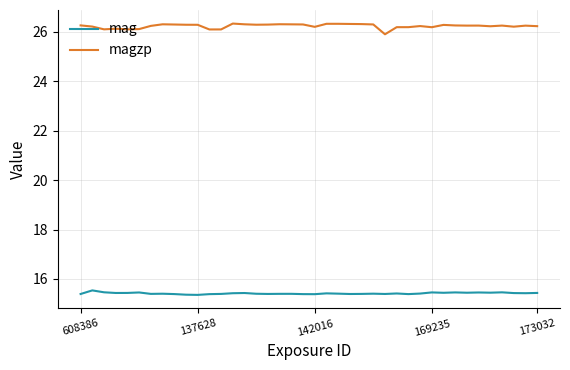

Does the chart display data point markers on the line(s)?

No